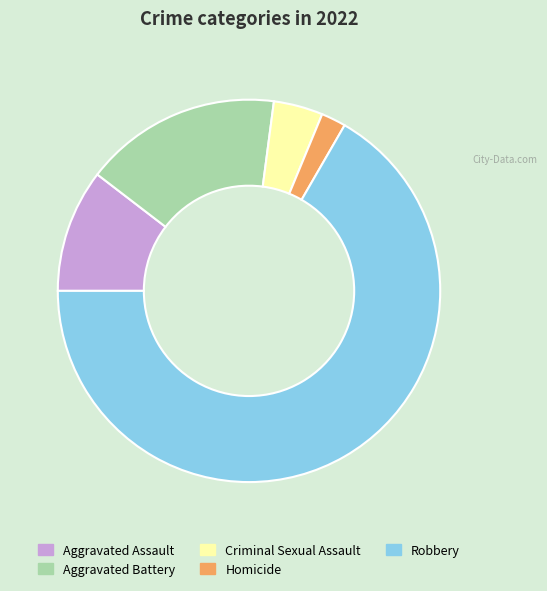

Between Robbery and Aggravated Battery, which is larger?

Robbery